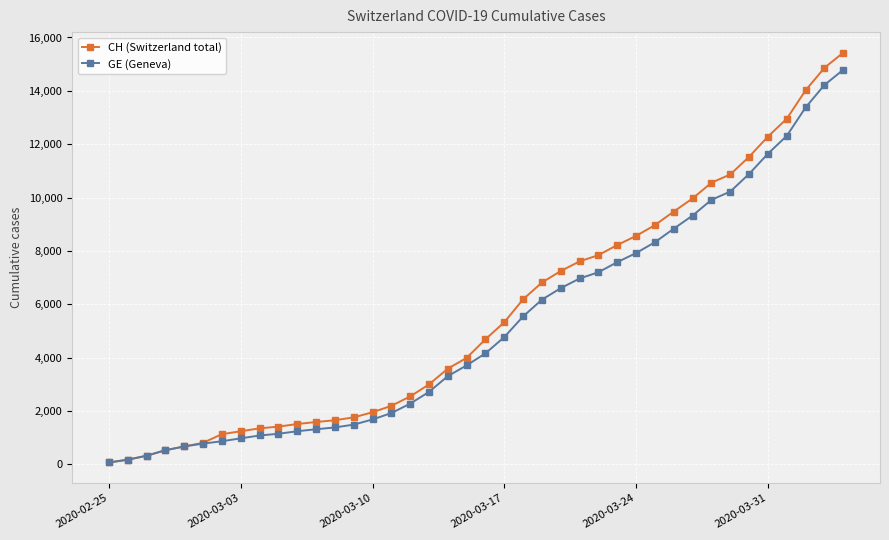

Which series has the widest spread of values?

CH (Switzerland total)